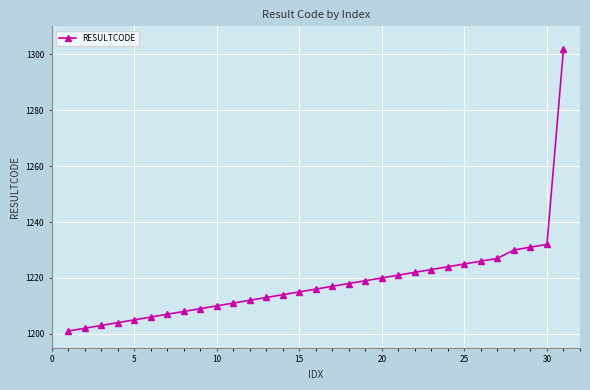

What is the average value?

1218